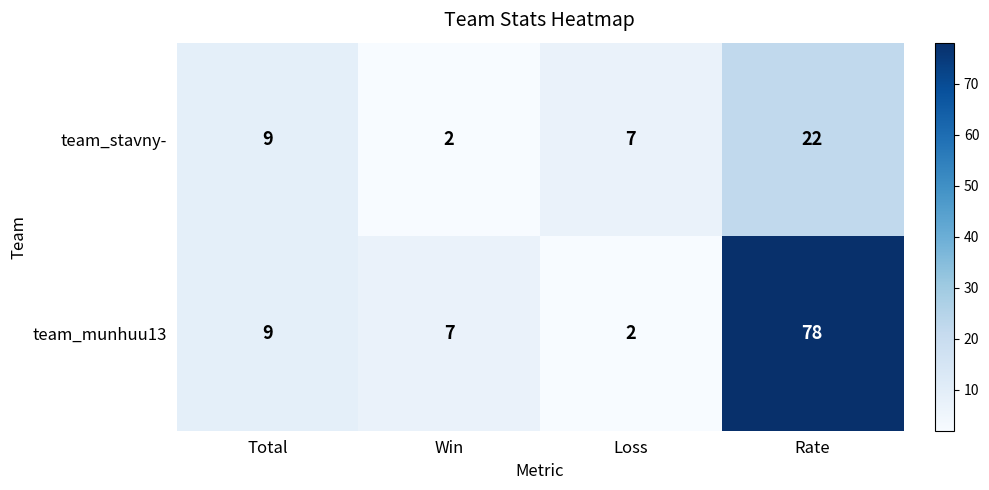

Is it true that team_stavny- equals 9 at Total?

True